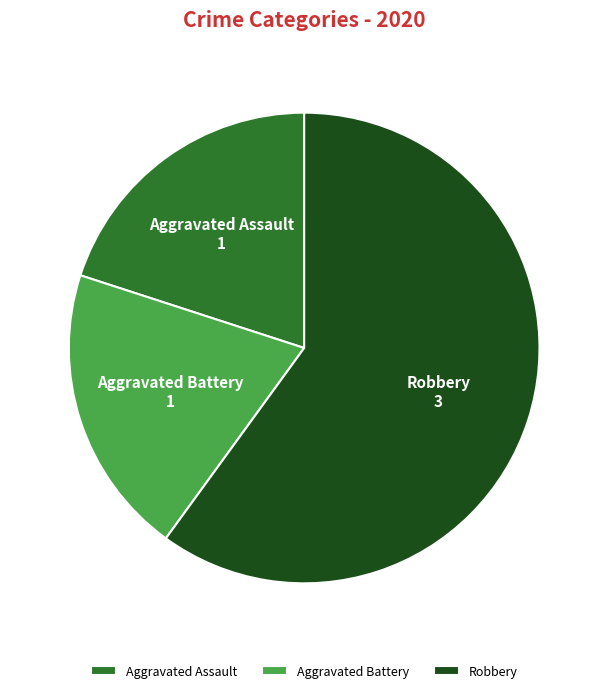

Which category has the biggest portion of the pie?

Robbery